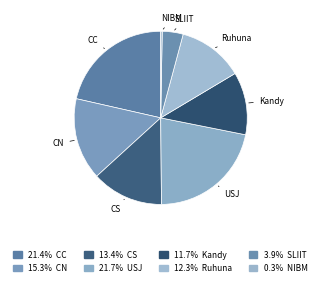

Is there any slice that represents more than half of the pie?

No